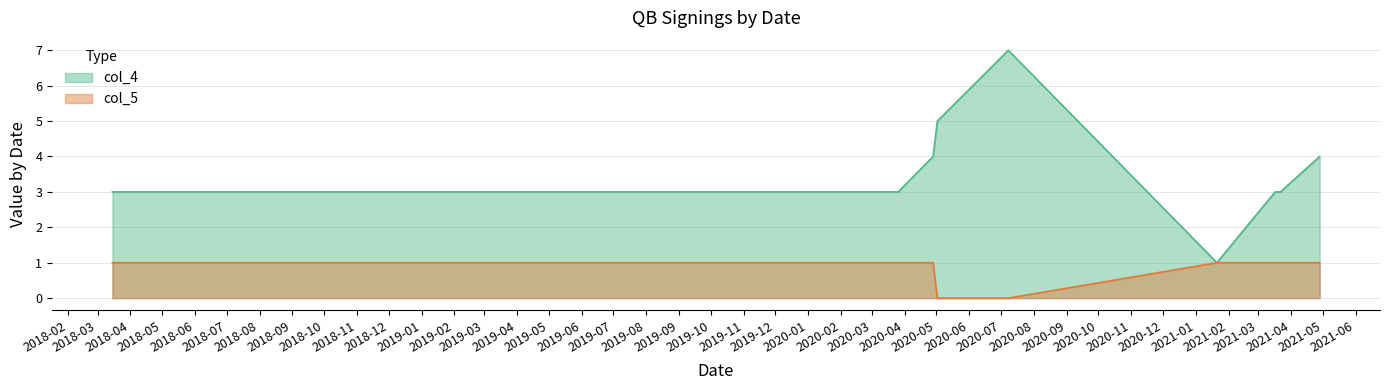

What is the value of the col_5 point at the 14th from the left?

1